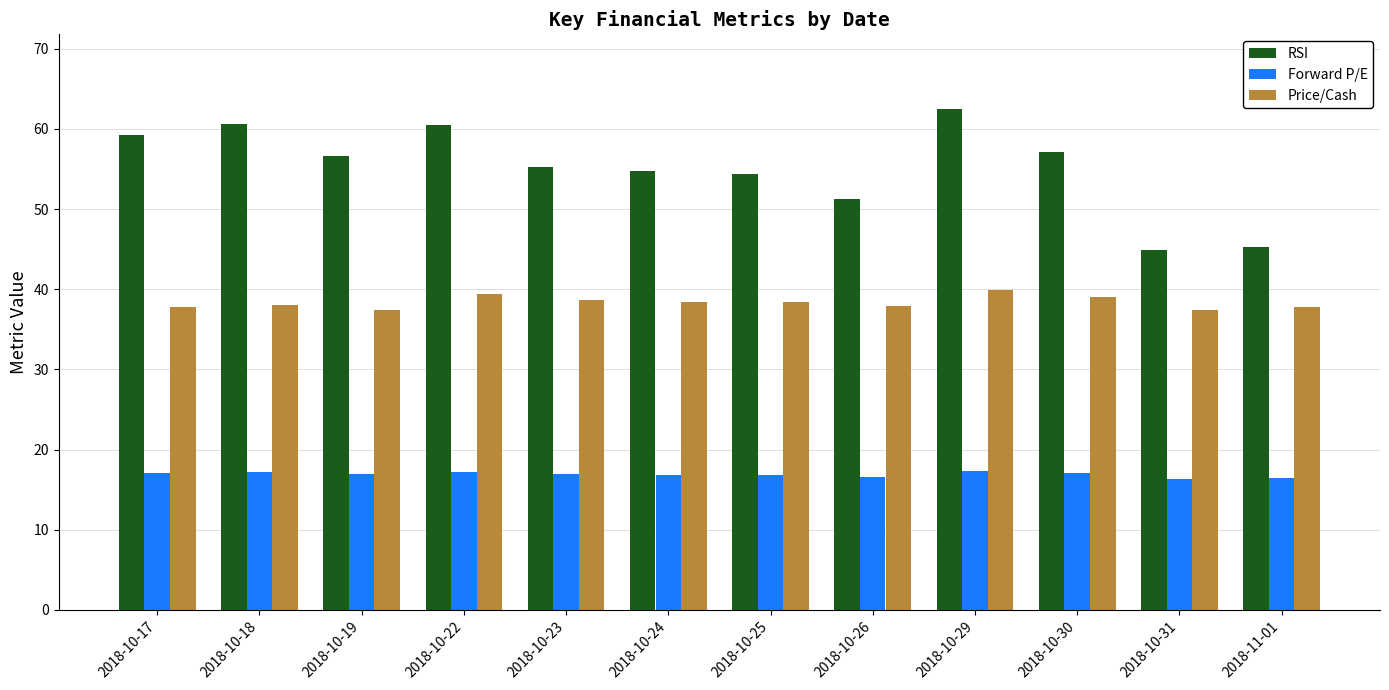

How many data points does each series have?

12